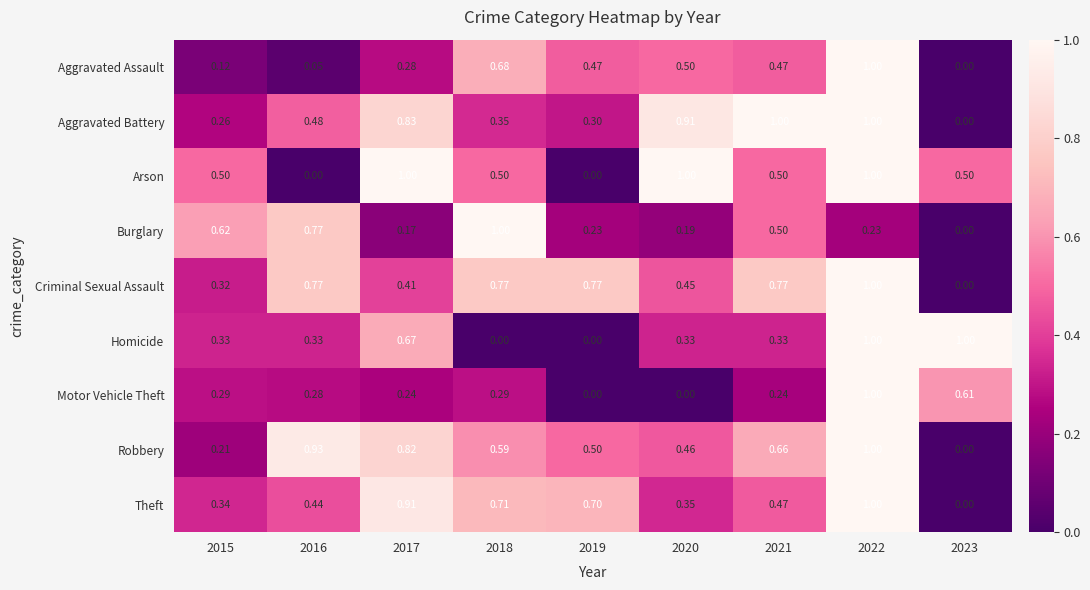

At 2018, list the series in order from largest to smallest.

Burglary, Criminal Sexual Assault, Theft, Aggravated Assault, Robbery, Arson, Aggravated Battery, Motor Vehicle Theft, Homicide